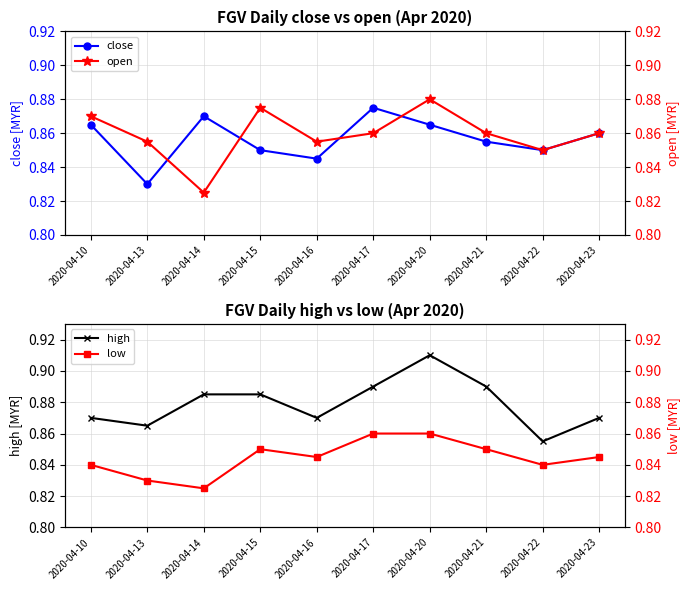

How many interior local valleys does the high series have?

3